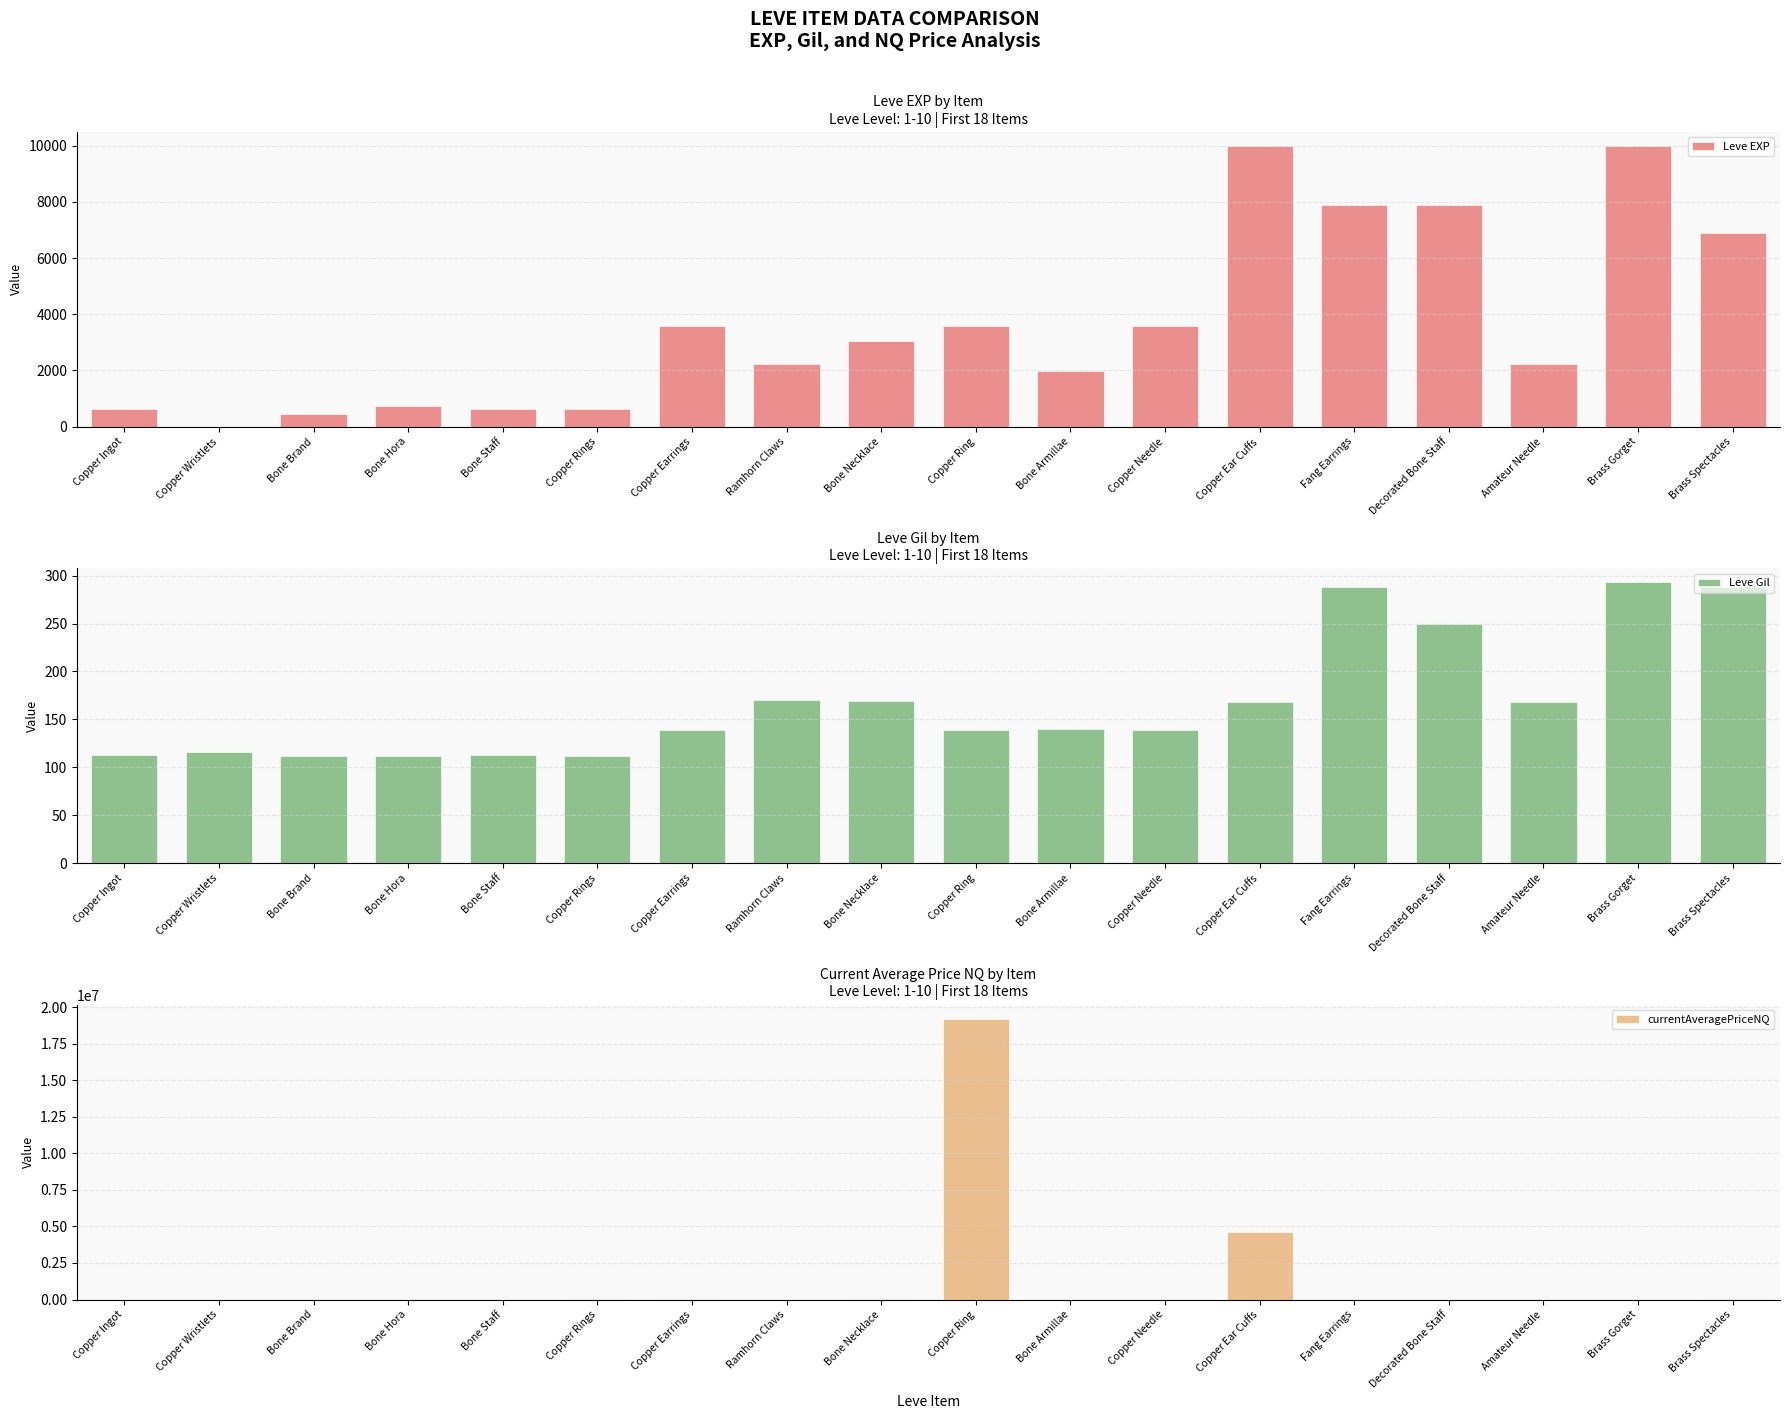

Reading left to right, transcribe all the data shown in this chart.

Leve EXP: 630	1	450	720	630	630	3600	2230	3040	3600	1980	3600	9990	7880	7880	2230	9990	6880
Leve Gil: 113	116	112	112	113	112	139	170	169	139	140	139	168	288	250	168	293	288
currentAveragePriceNQ: 277	305	0	2667	1000	11502	11502	214	19417	19200000	3000	2234	4603201	0	1000	0	0	5550